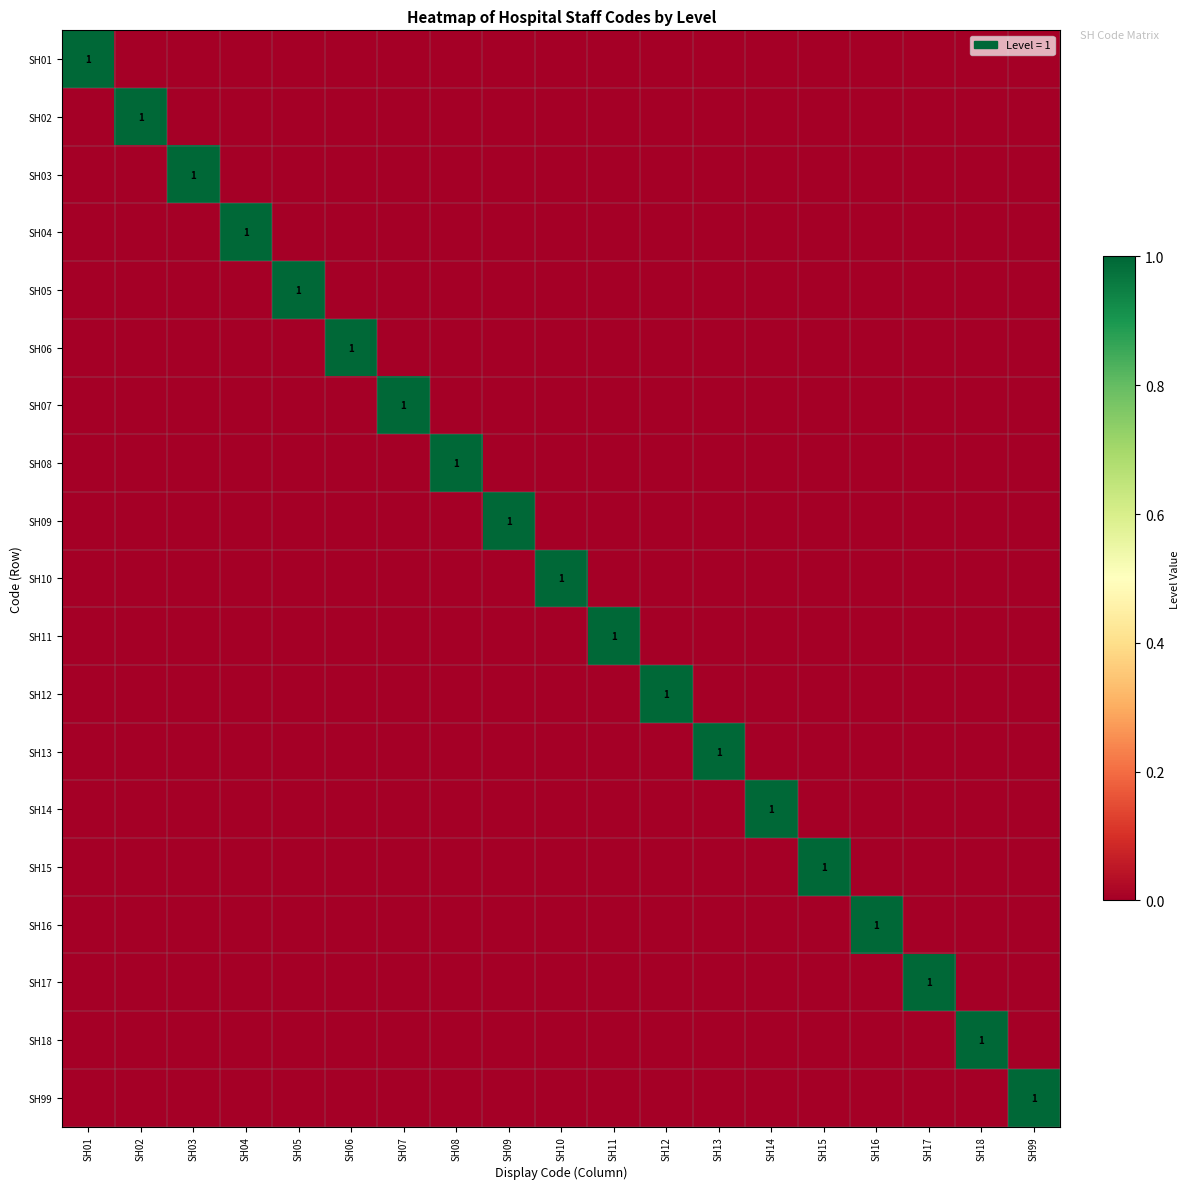

How many distinct data groups are displayed?

19